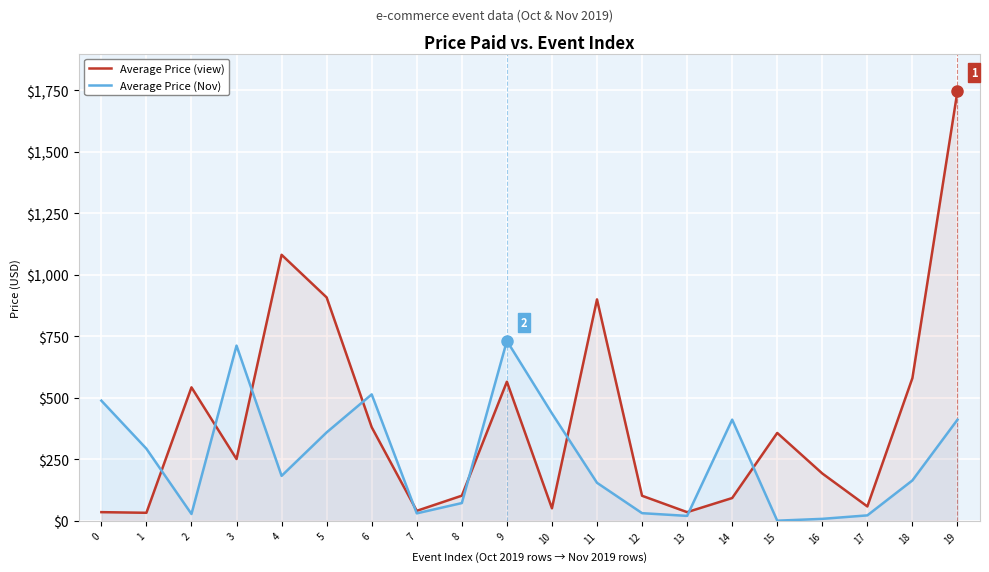

What is the difference between the maximum and minimum values in the Average Price (Nov) series?

731.0